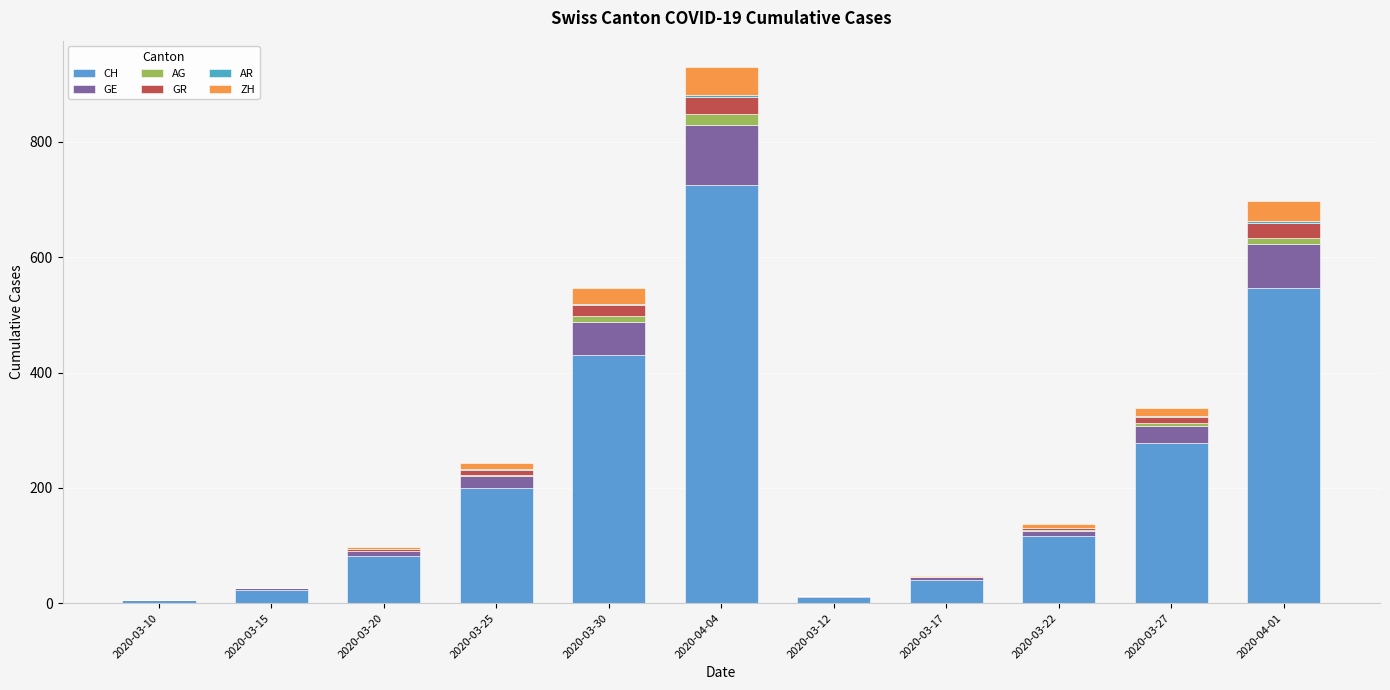

How many distinct data groups are displayed?

6